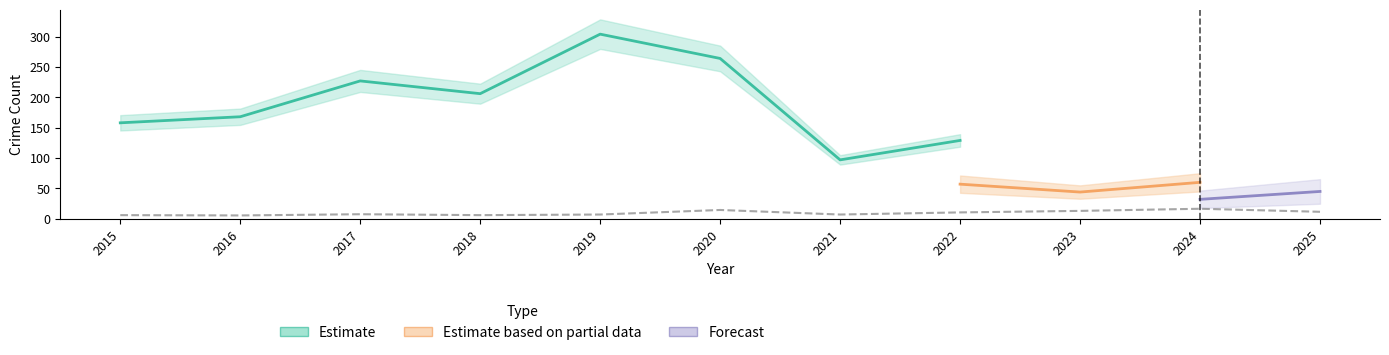

At which category is the sum across all series the highest?

2019